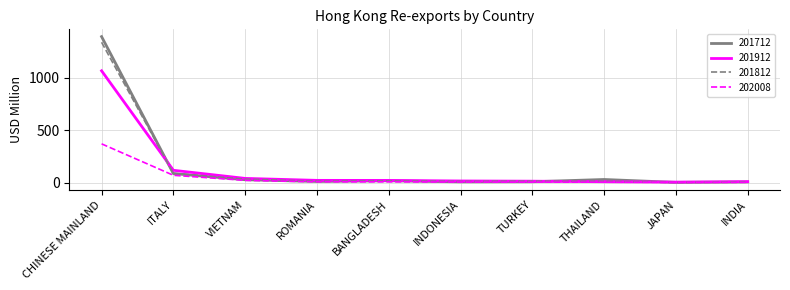

What position from the right is ROMANIA?

7